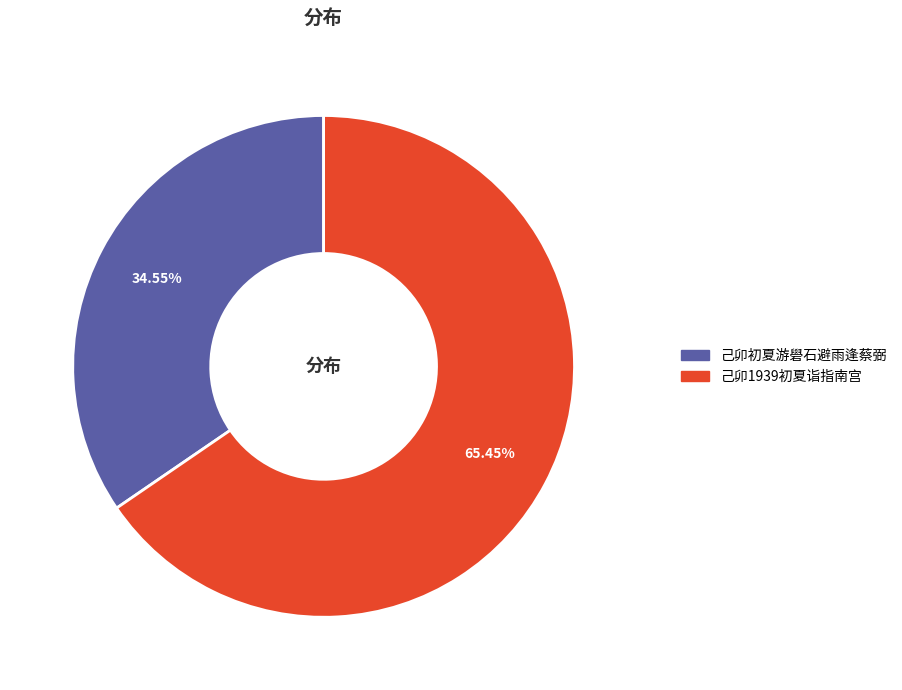

Combined, do 己卯1939初夏诣指南宫 and 己卯初夏游礐石避雨逢蔡弼 account for over 50%?

Yes